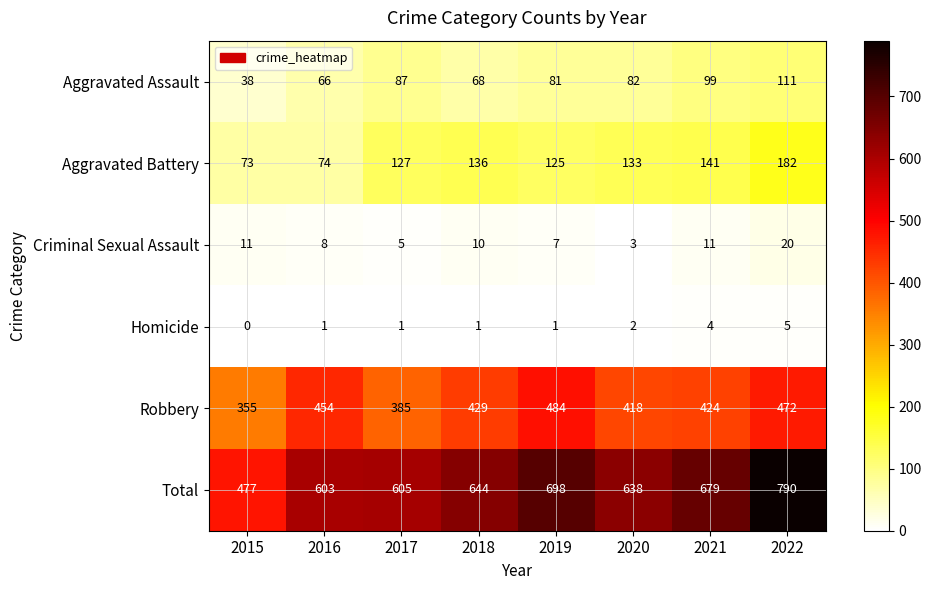

Rank the series at 2020 from lowest to highest value.

Homicide, Criminal Sexual Assault, Aggravated Assault, Aggravated Battery, Robbery, Total